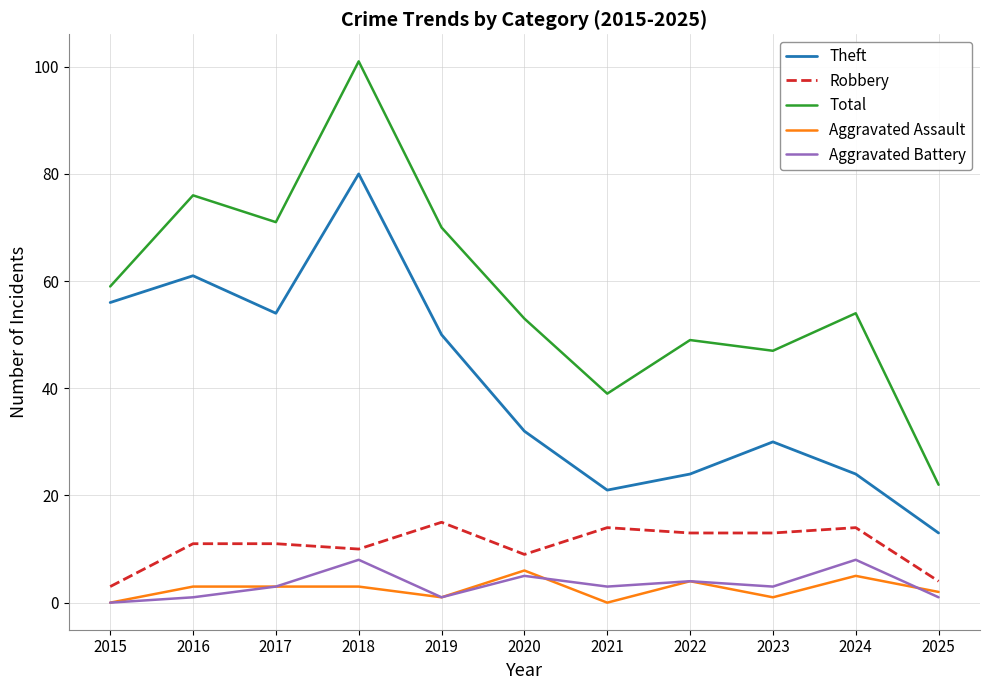

How many lines are shown in the chart?

5